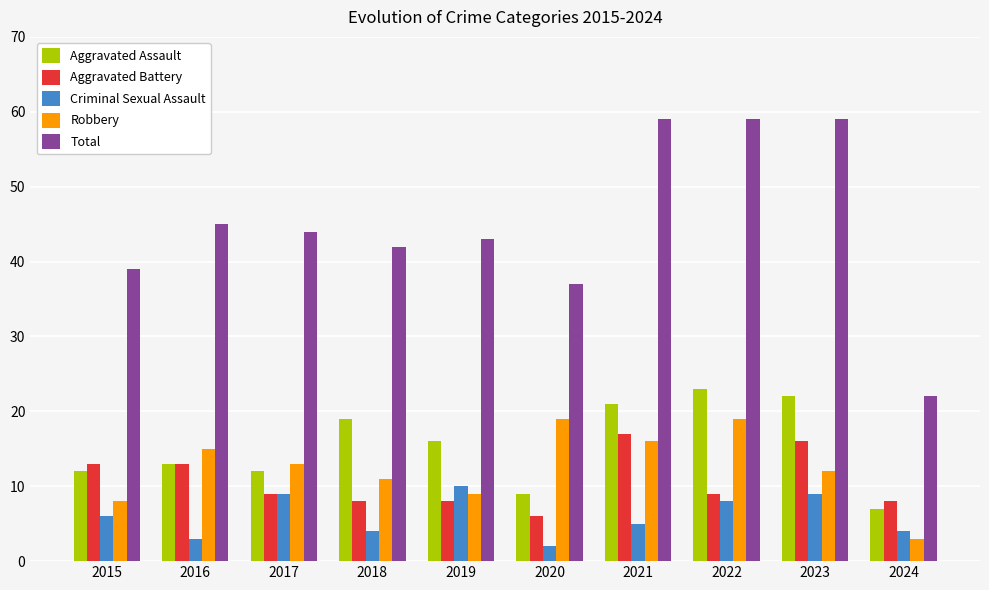

At 2022, list the series in order from largest to smallest.

Total, Aggravated Assault, Robbery, Aggravated Battery, Criminal Sexual Assault